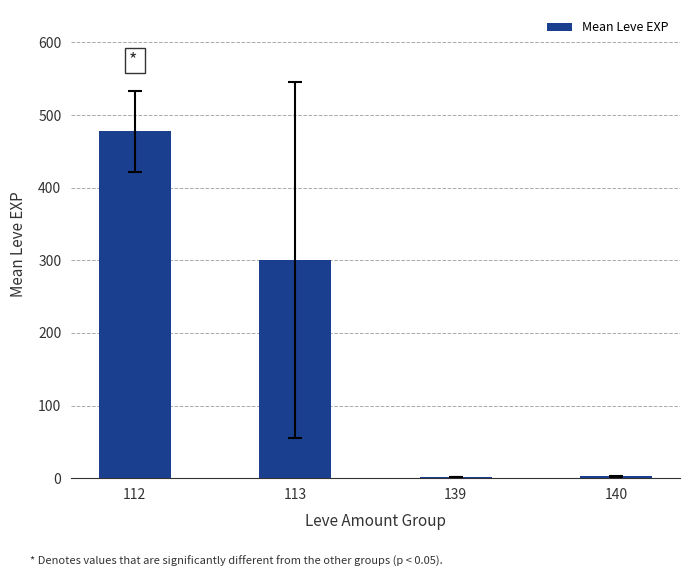

What is the sum of all values?

781.7